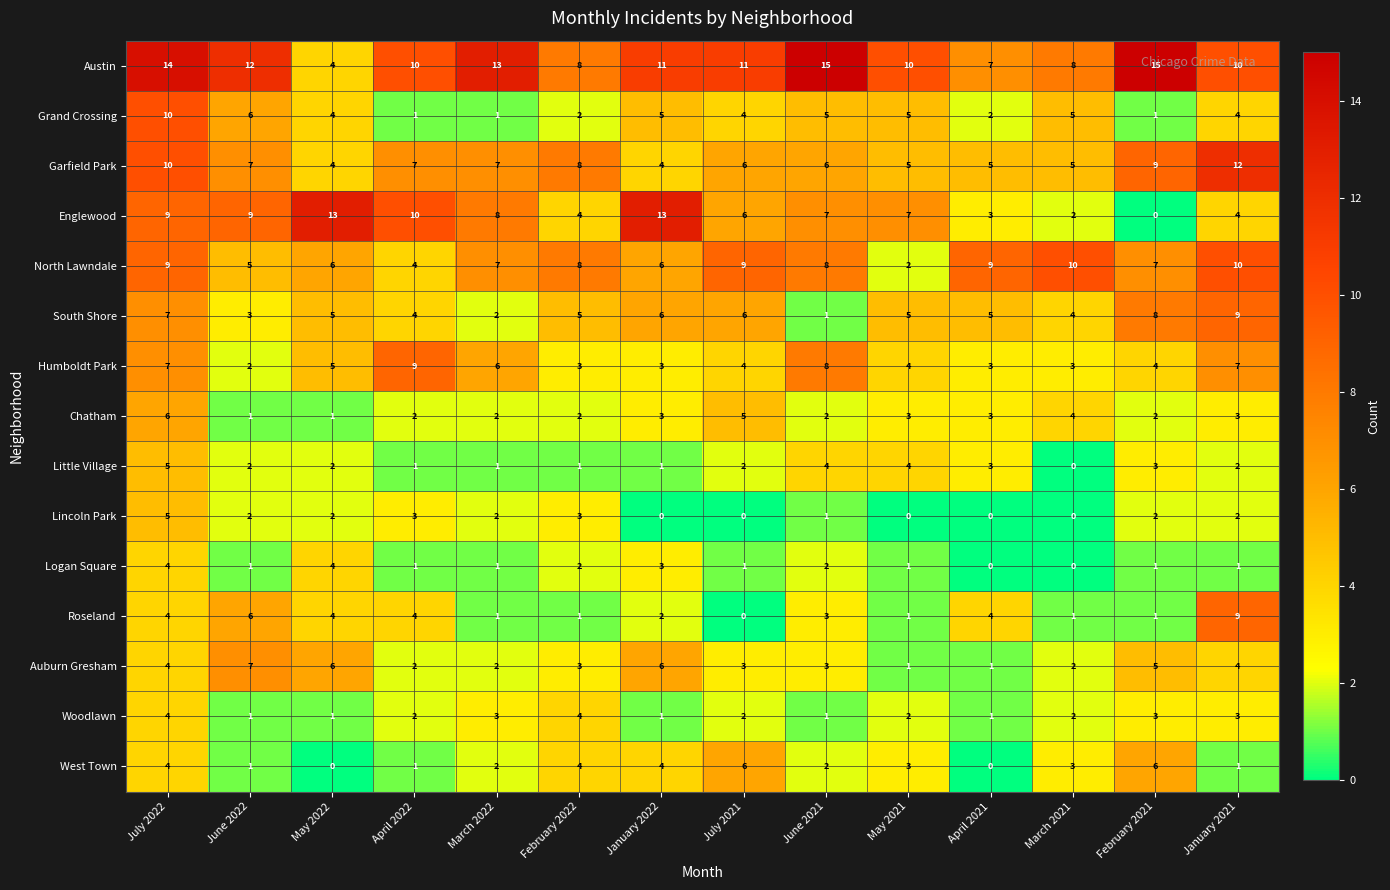

How many distinct data groups are displayed?

15